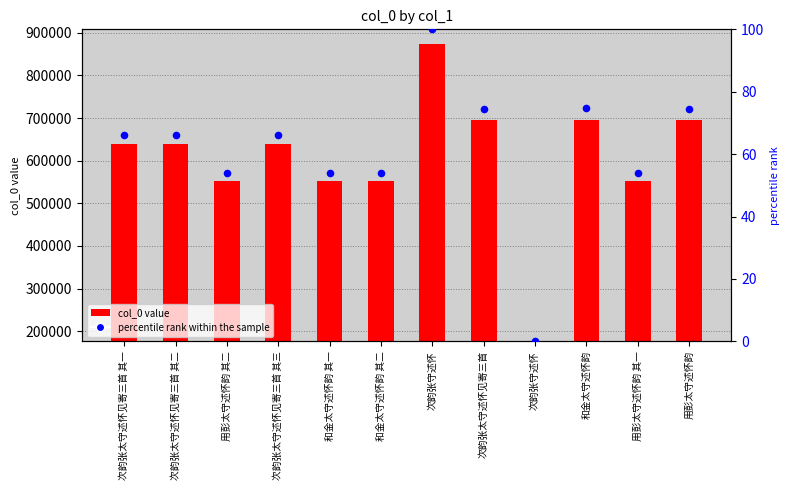

Which series reaches the maximum Y coordinate?

col_0